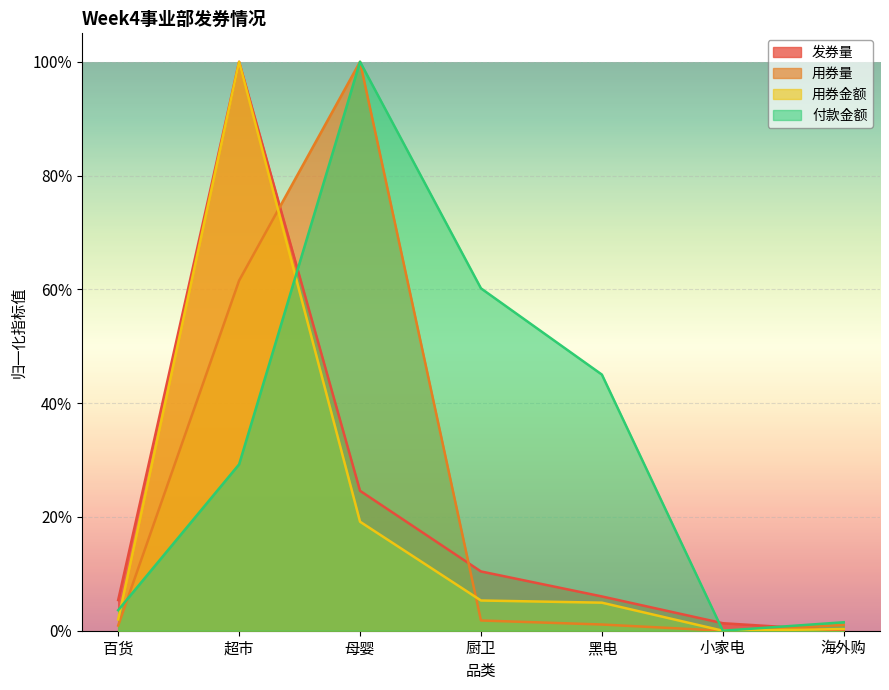

Is the value of 发券量 at 黑电 greater than the value of 付款金额 at 百货?

Yes